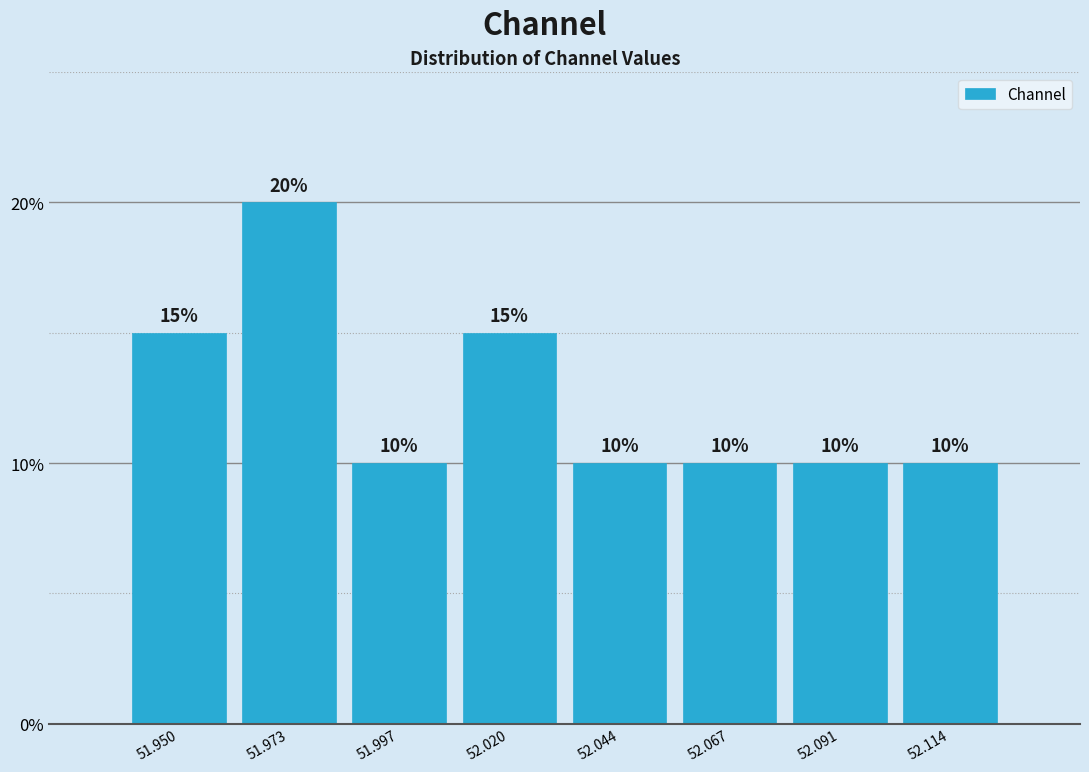

What is the height of the bar covering 51.960 to 51.985 on the x-axis? The bar edges are not printed on the chart, so give them approximately, as read against the axis.

20